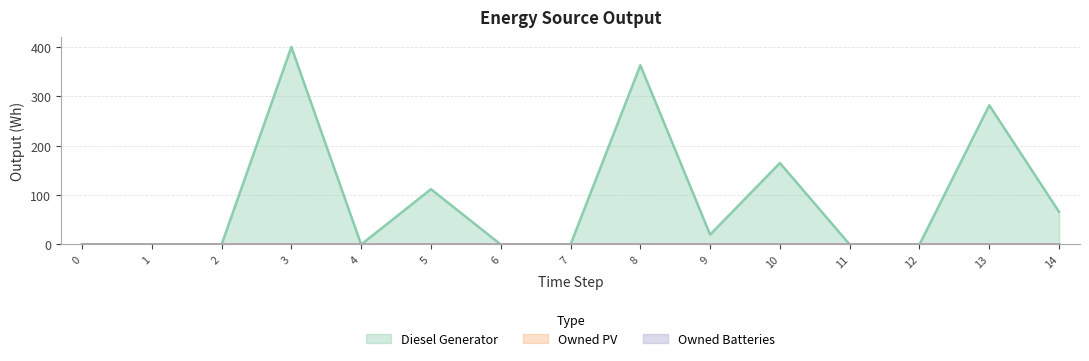

True or false: Owned PV has more than 1 interior local peaks.

False